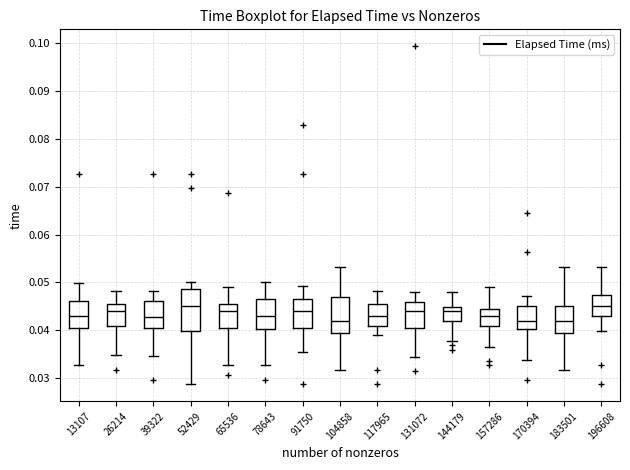

Where is the upper edge of the box at x = 13107 on the y-axis? The values are not printed on the chart, so give them approximately, as read against the axis.

0.046